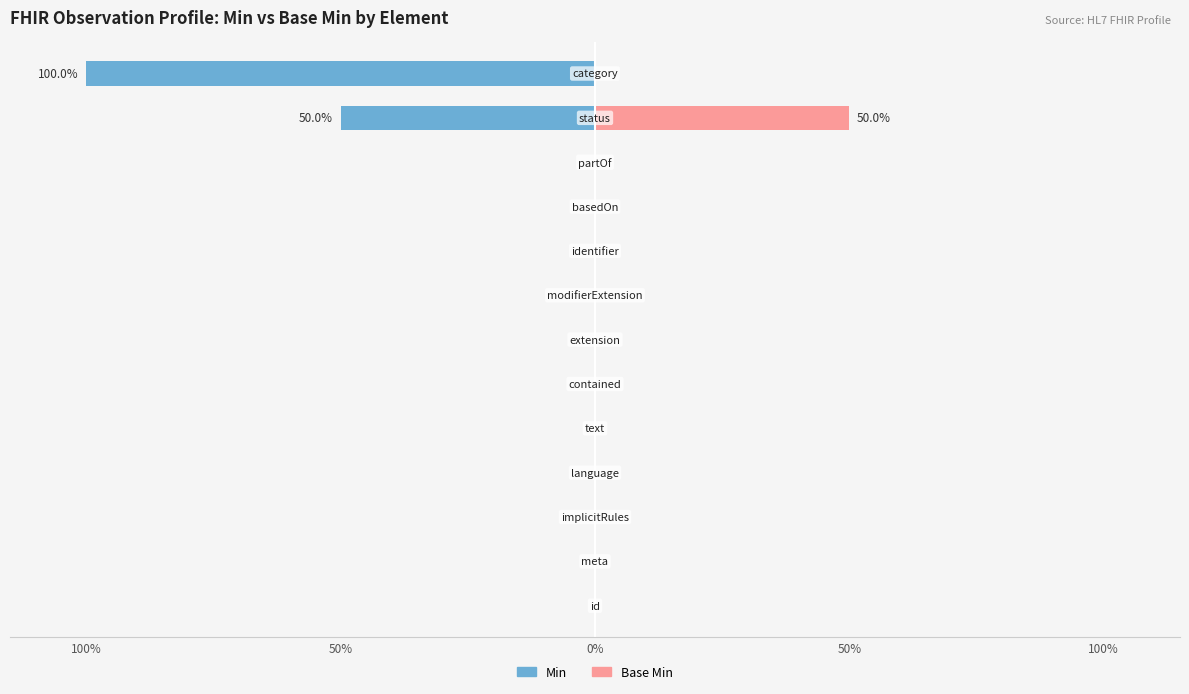

What is the difference between the highest and lowest values at Observation.category?

1